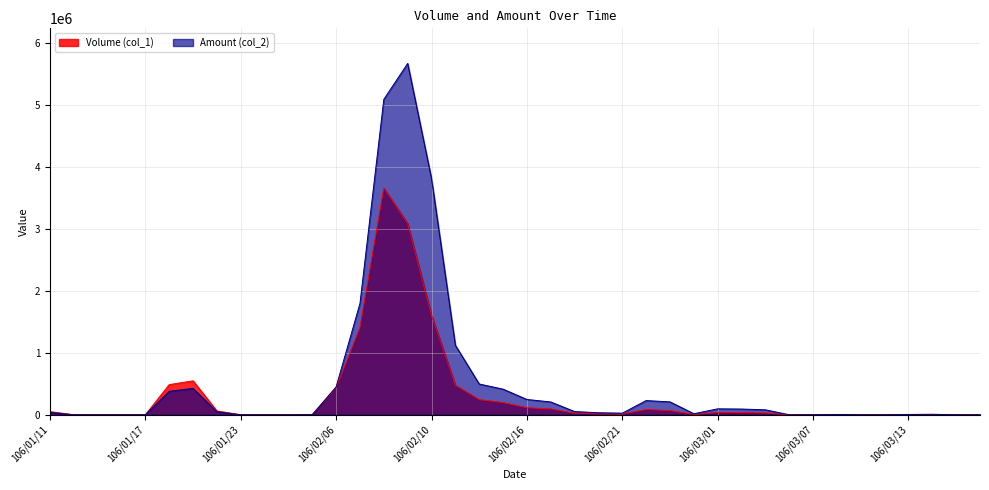

Reading left to right, transcribe all the data shown in this chart.

Volume (col_1): 106/01/11=50000	106/01/12=0	106/01/13=0	106/01/16=0	106/01/17=0	106/01/18=486000	106/01/19=547000	106/01/20=61000	106/01/23=0	106/01/24=0	106/02/02=0	106/02/03=2000	106/02/06=434000	106/02/07=1407000	106/02/08=3654000	106/02/09=3082000	106/02/10=1605000	106/02/13=475000	106/02/14=244000	106/02/15=196000	106/02/16=113000	106/02/17=94000	106/02/18=25000	106/02/20=15000	106/02/21=11000	106/02/22=85000	106/02/23=67000	106/02/24=6000	106/03/01=35000	106/03/02=37000	106/03/03=28000	106/03/06=0	106/03/07=0	106/03/08=2000	106/03/09=0	106/03/10=0	106/03/13=2000	106/03/14=3000	106/03/15=0	106/03/16=0
Amount (col_2): 106/01/11=37500	106/01/12=0	106/01/13=0	106/01/16=0	106/01/17=0	106/01/18=378390	106/01/19=424550	106/01/20=48800	106/01/23=0	106/01/24=0	106/02/02=0	106/02/03=1620	106/02/06=450810	106/02/07=1795450	106/02/08=5085720	106/02/09=5663920	106/02/10=3806750	106/02/13=1120710	106/02/14=496010	106/02/15=413050	106/02/16=246720	106/02/17=206600	106/02/18=51610	106/02/20=32750	106/02/21=25960	106/02/22=228950	106/02/23=207770	106/02/24=16700	106/03/01=95700	106/03/02=92200	106/03/03=79940	106/03/06=0	106/03/07=0	106/03/08=5160	106/03/09=0	106/03/10=0	106/03/13=5200	106/03/14=8280	106/03/15=0	106/03/16=0